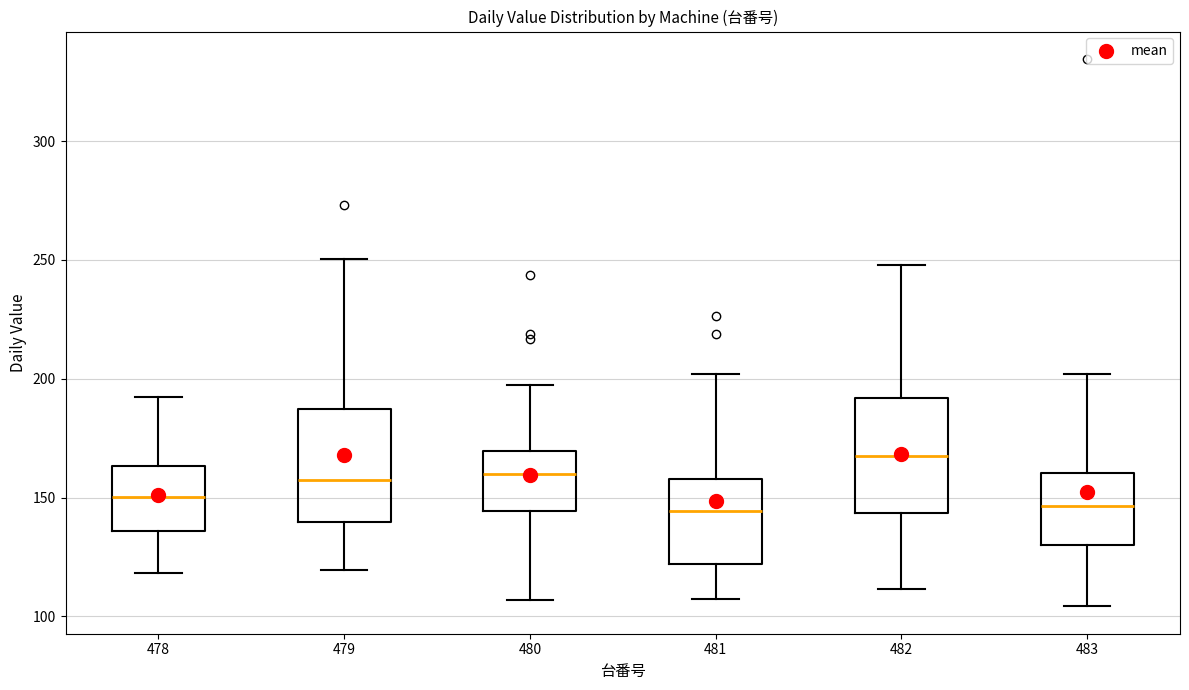

Reading left to right, transcribe this box plot: for each box, give where its median line is, the range the box spans, and where its two whiskers end, as read against the y-axis. The values are not printed on the chart, so give them approximately, as read against the axis.

478: median 150, box 135 to 165, whiskers 120 to 190
479: median 155, box 140 to 185, whiskers 120 to 250
480: median 160, box 145 to 170, whiskers 105 to 195
481: median 145, box 120 to 160, whiskers 105 to 200
482: median 165, box 145 to 190, whiskers 110 to 250
483: median 145, box 130 to 160, whiskers 105 to 200